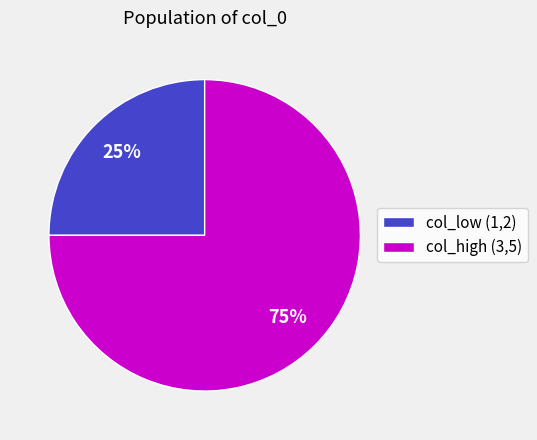

How many slices are in this pie chart?

2